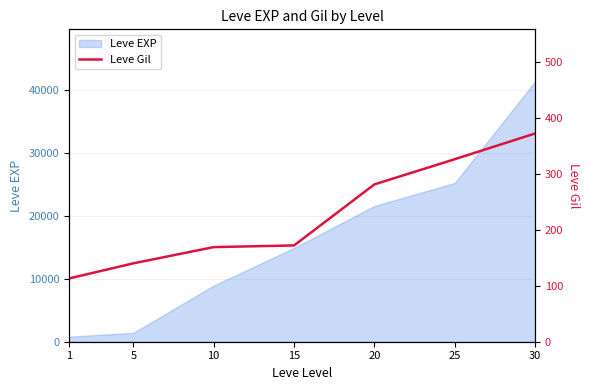

The chart shows a value of 141 at 30. True or false?

False